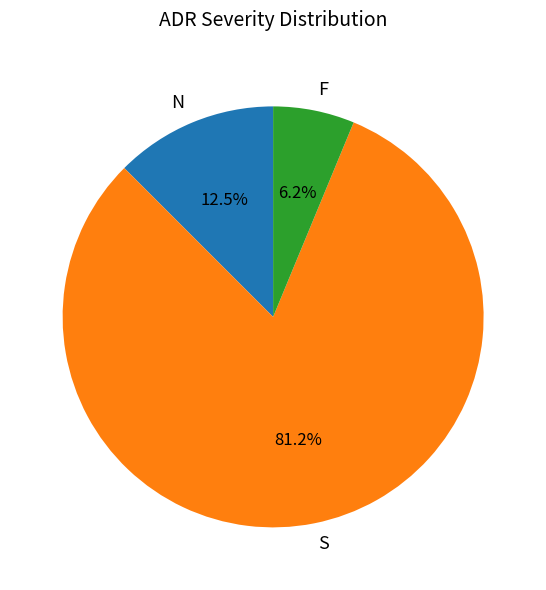

Combined, do N and F account for over 50%?

No